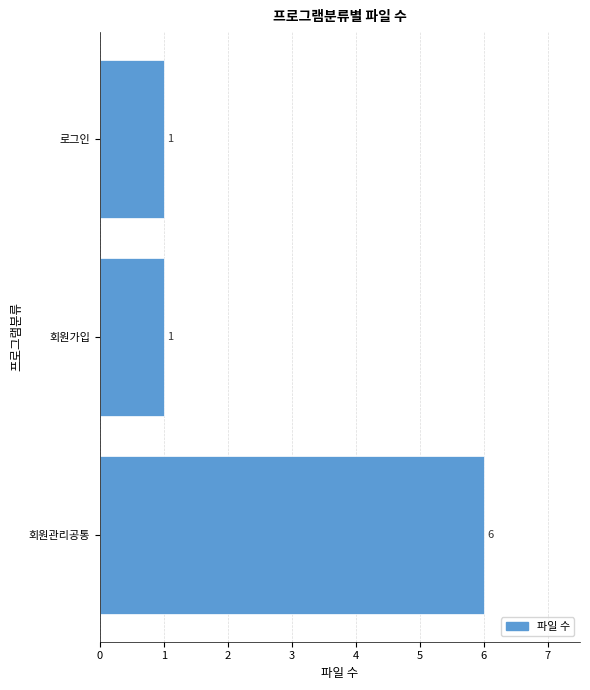

What is the maximum value shown in the chart?

6